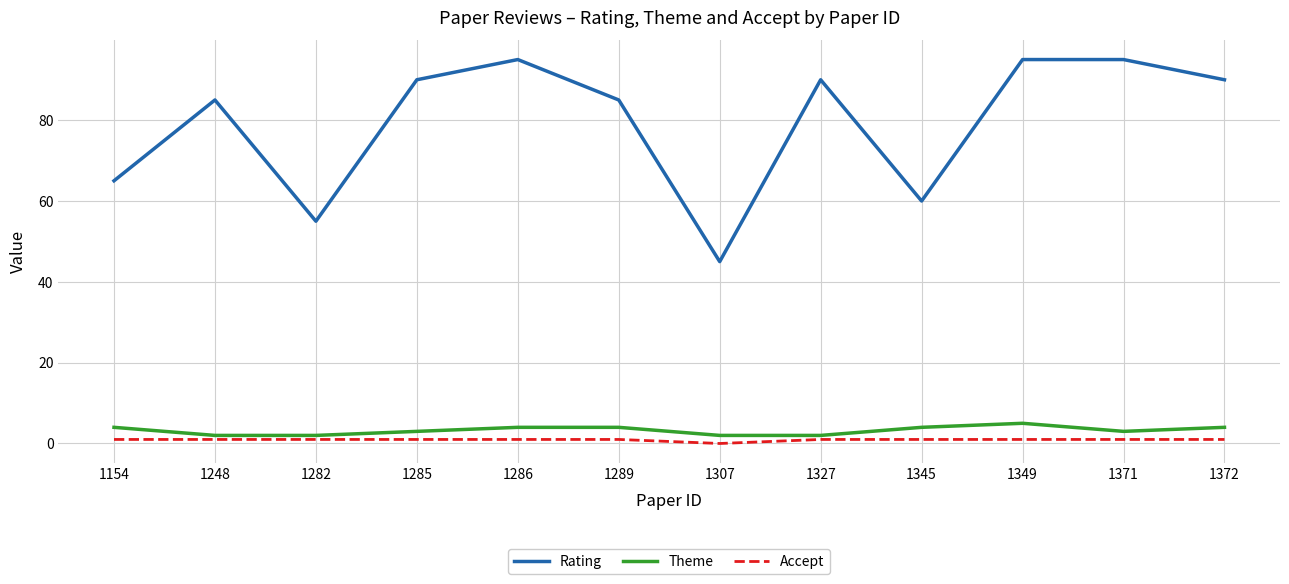

What is the maximum value shown in the chart?

95